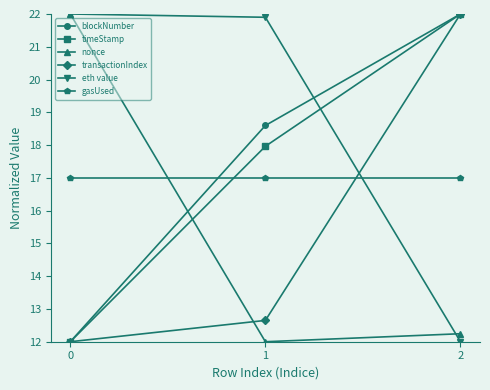

What is the sum of all blockNumber values?

52.6